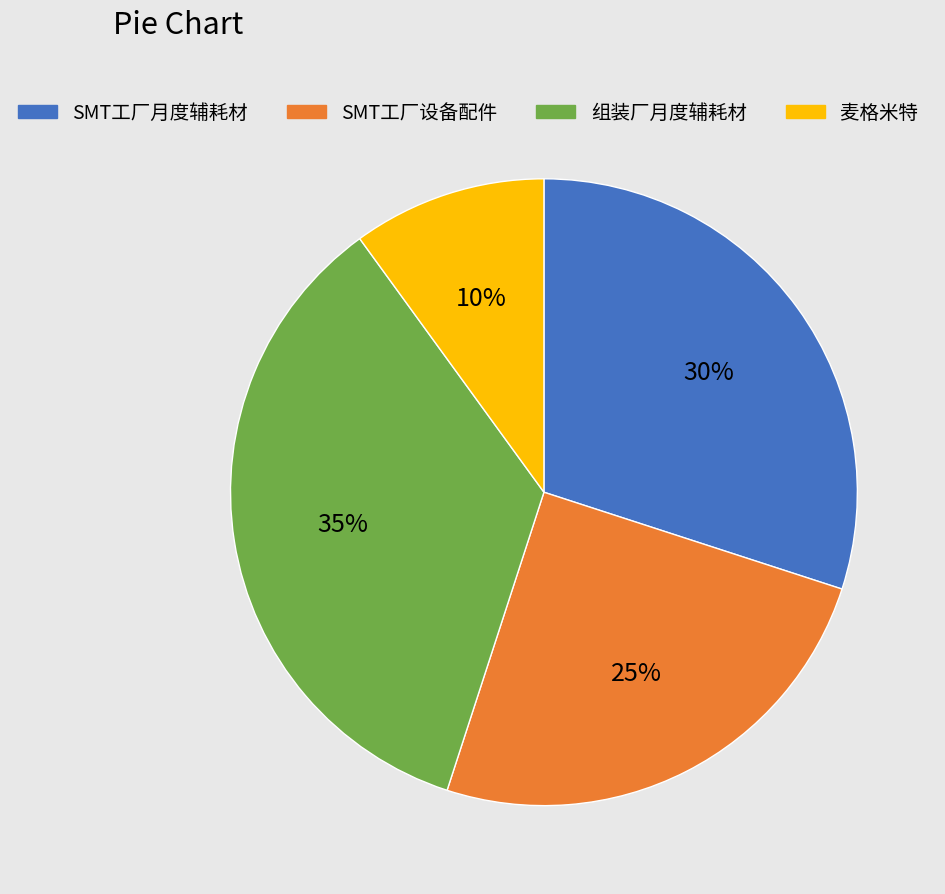

To the nearest percent, what portion does 麦格米特 represent?

10%